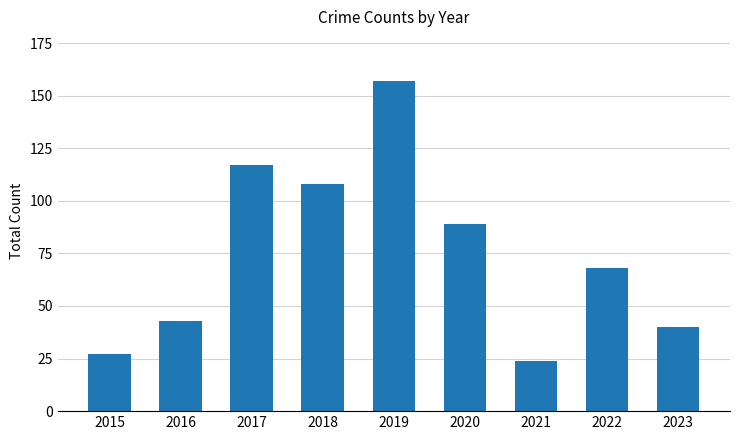

The value at 2022 is 68. True or false?

True